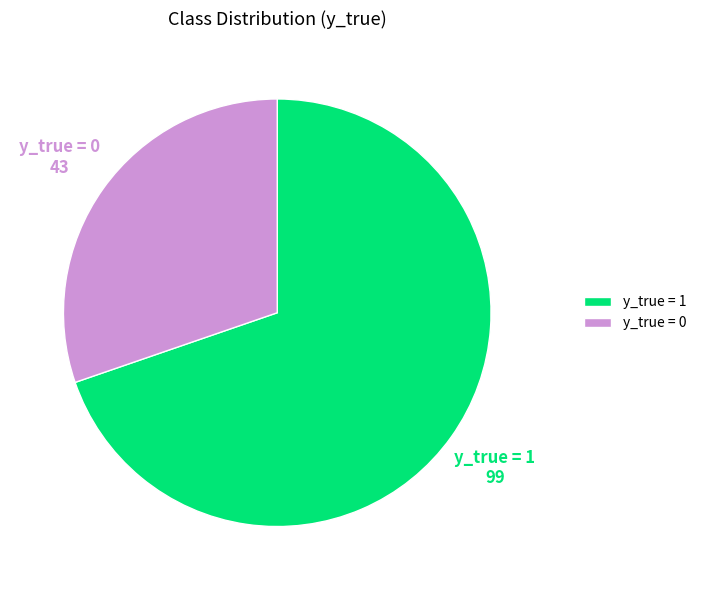

Which category has the smallest portion of the pie?

y_true = 0